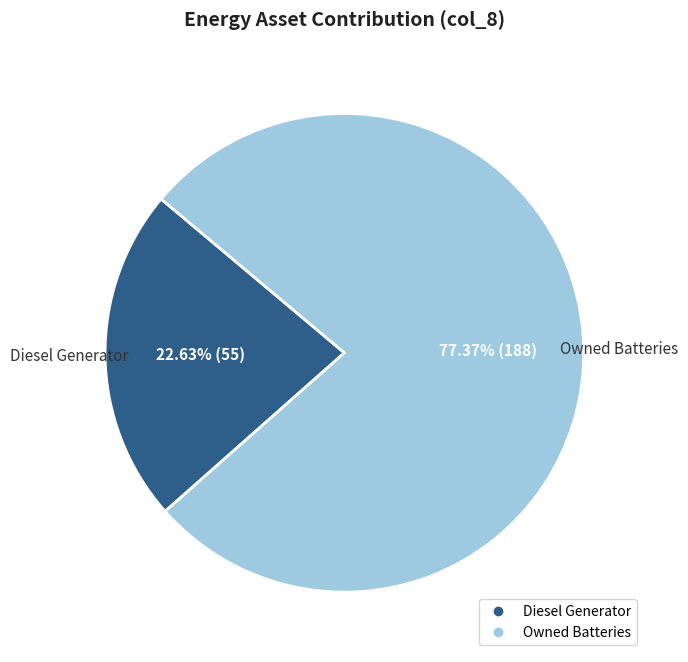

Is there any slice that represents more than half of the pie?

Yes